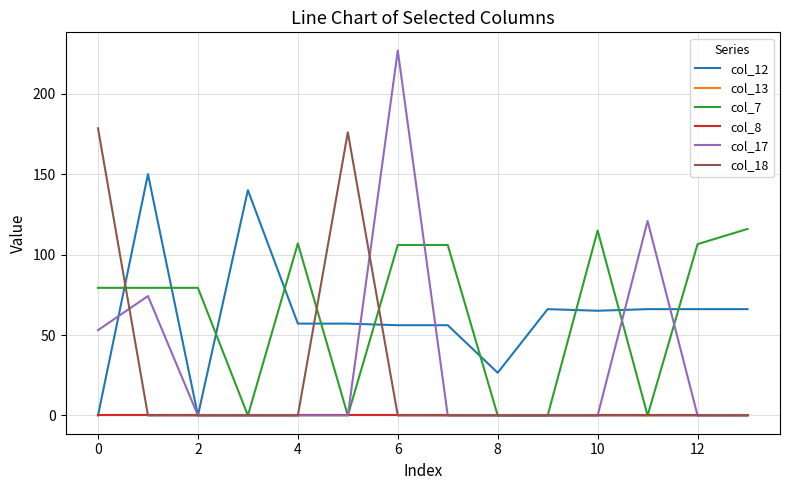

Does the chart display data point markers on the line(s)?

No